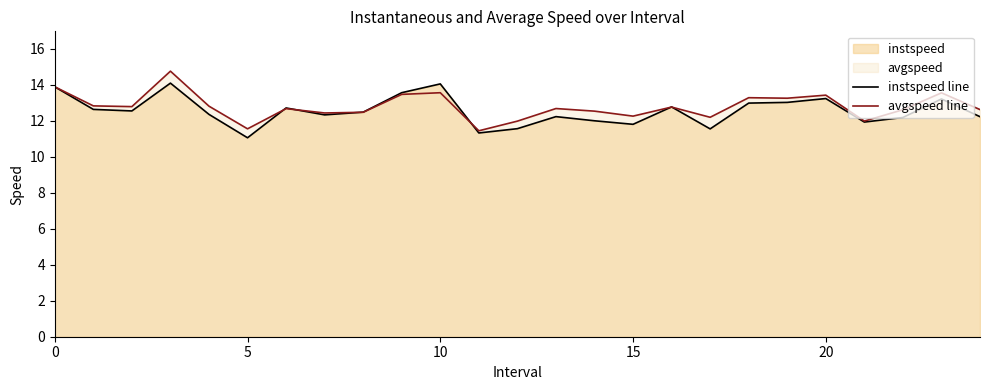

What is the maximum value for avgspeed line?

14.8